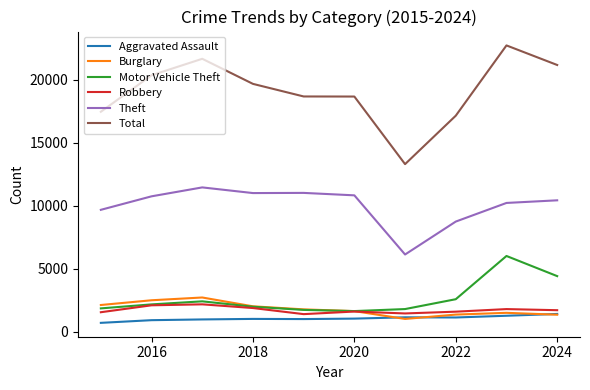

True or false: Theft and Total intersect in this chart.

False